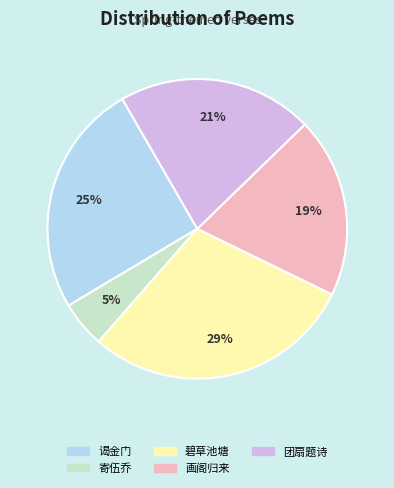

To the nearest percent, what is the difference between the largest and smallest slice percentages?

24%